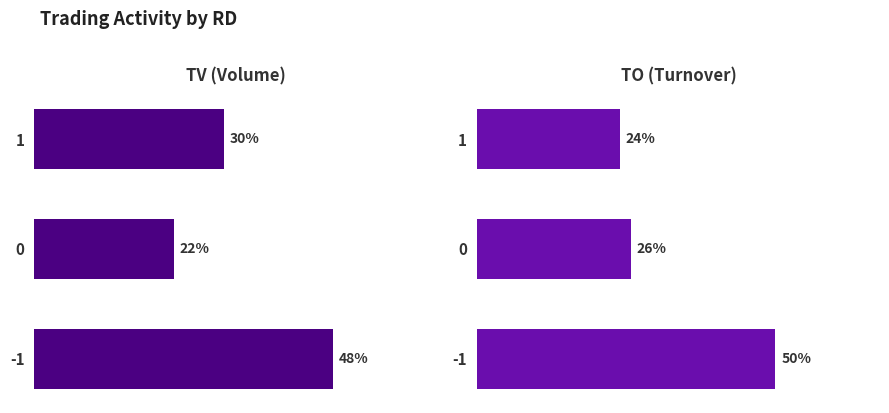

How many data points in TO (Turnover) are less than 25?

1